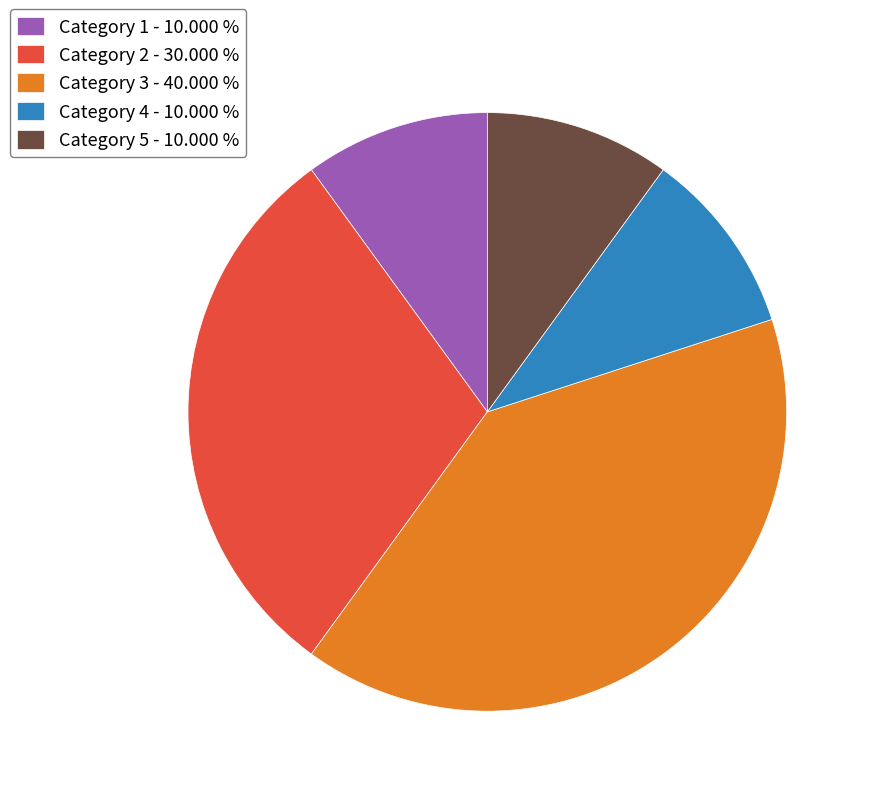

Is the sum of Category 4 - 10.000 % and Category 5 - 10.000 % greater than half?

No